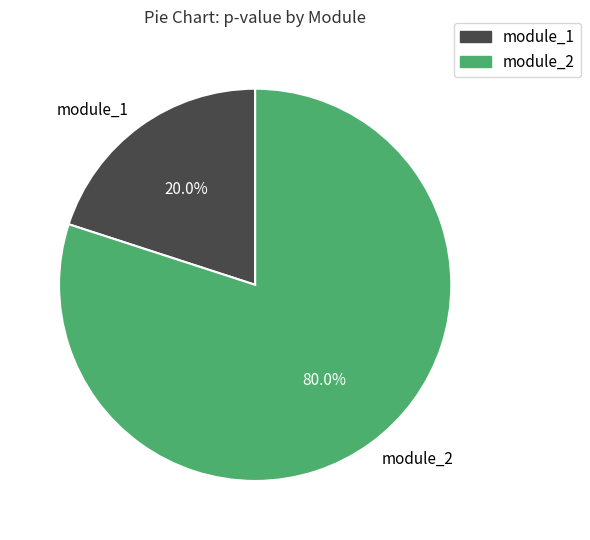

To the nearest percent, what percentage of the pie is module_2?

80%